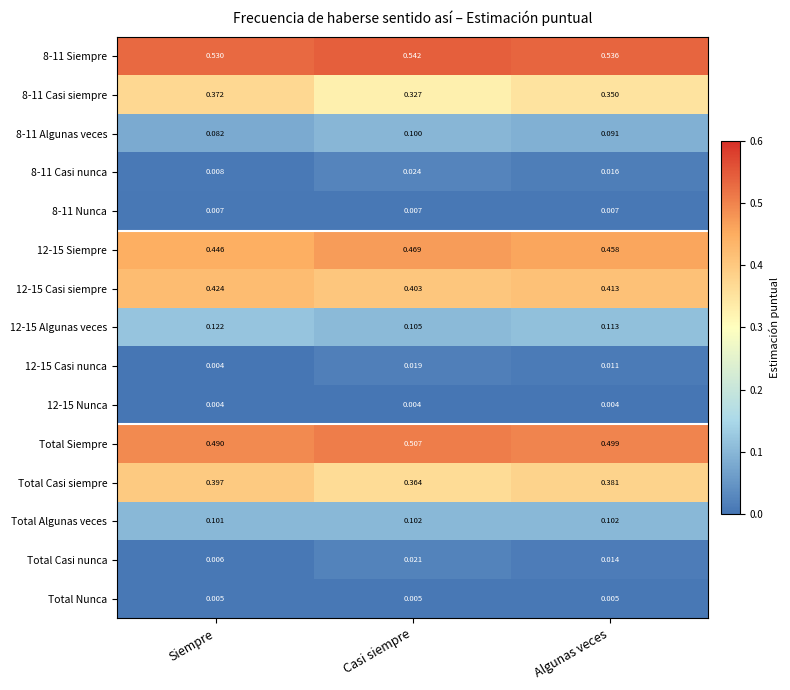

At which category is the sum across all series the highest?

Algunas veces